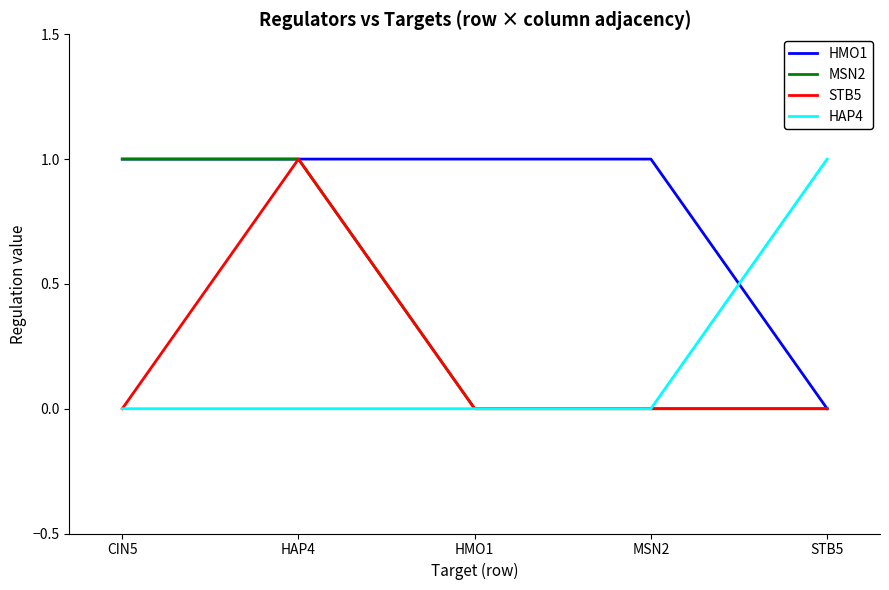

Which series has the largest total across all categories?

HMO1